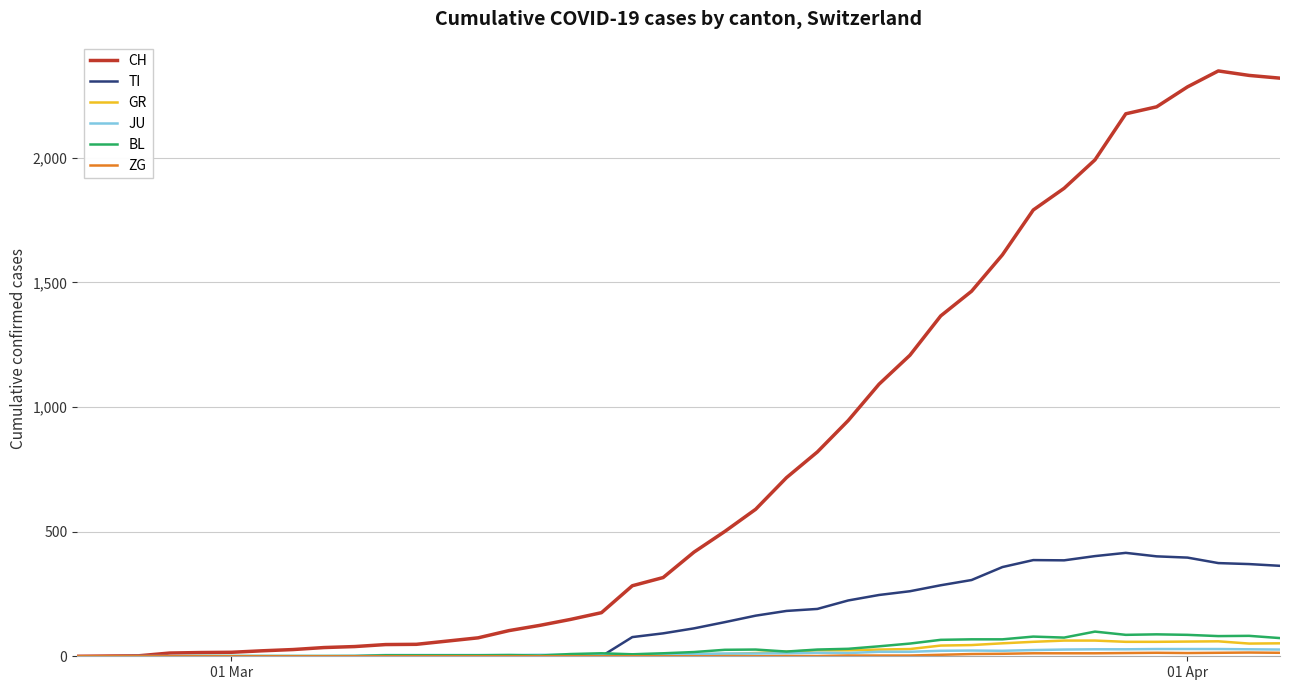

Which series has the largest total across all categories?

CH